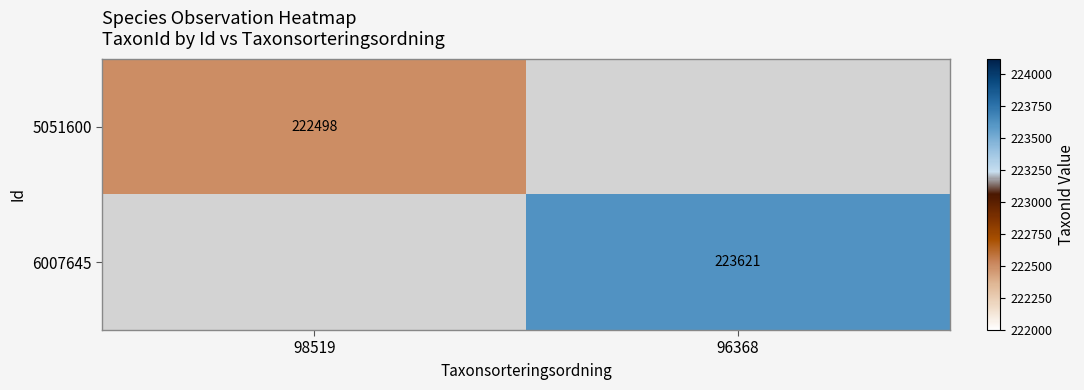

Is the value of 5051600 at 98519 greater than the value of 6007645 at 96368?

No